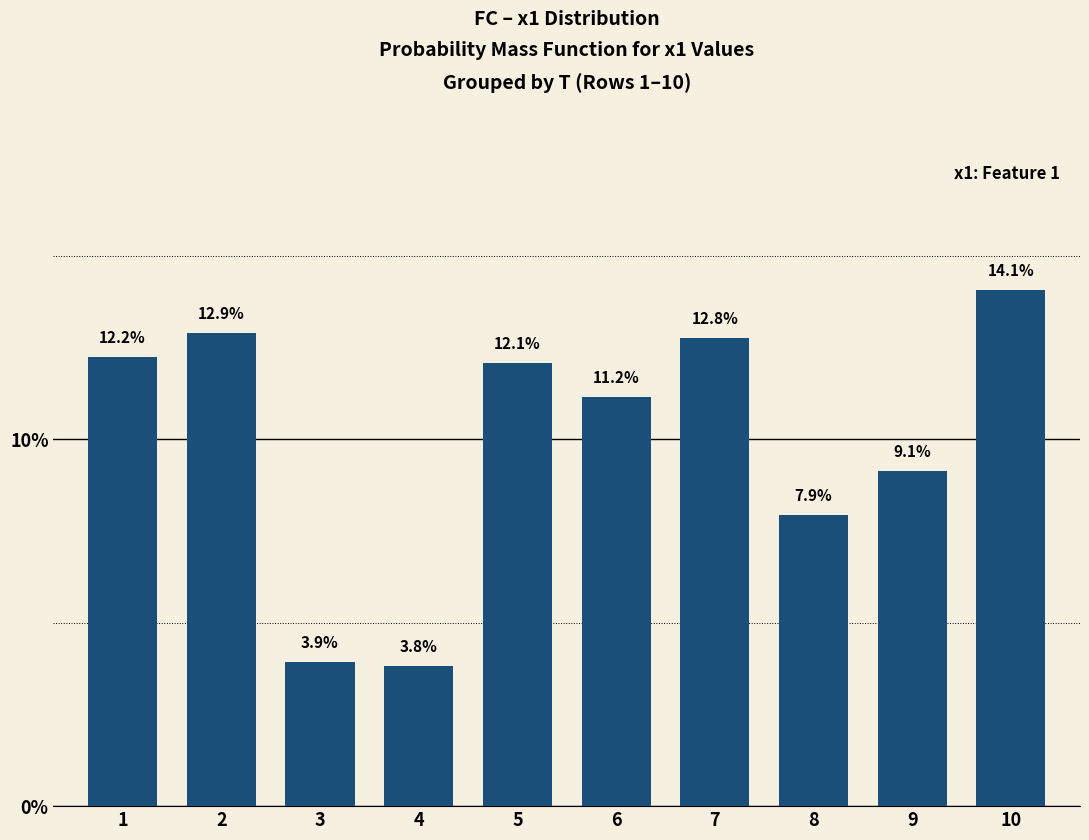

Reading left to right, what are all the values shown in this chart?

12.2	12.9	3.9	3.8	12.1	11.2	12.8	7.9	9.1	14.1